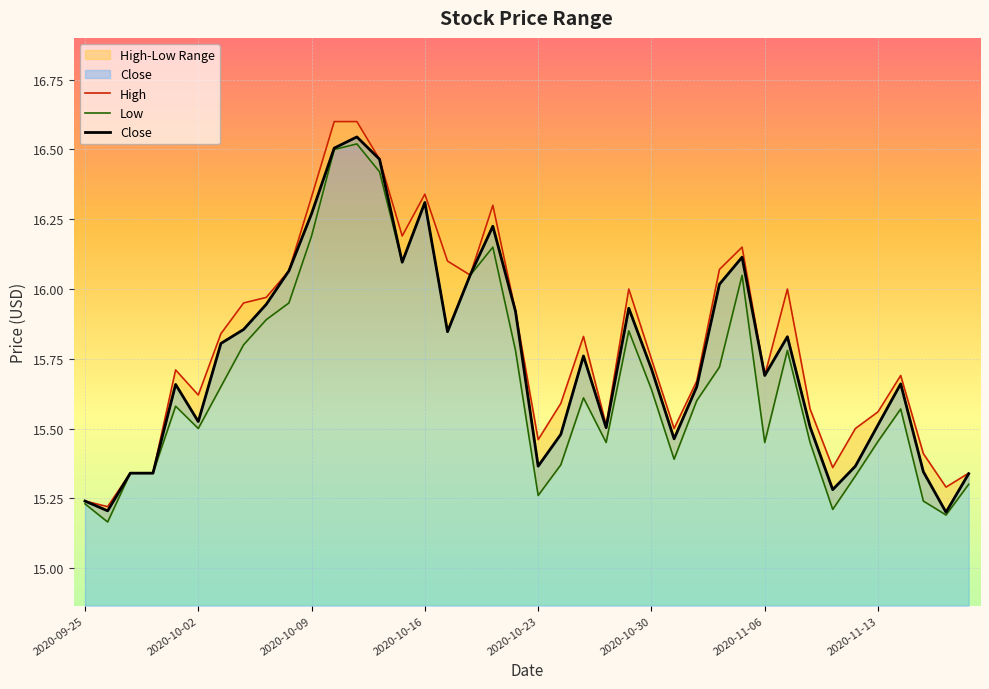

At which category is the sum across all series the highest?

12